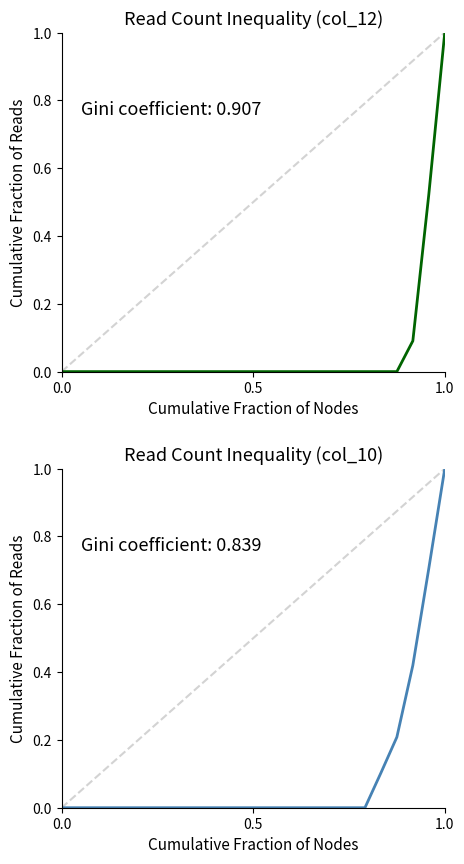

What are all the series names shown in the legend?

col_12, col_10